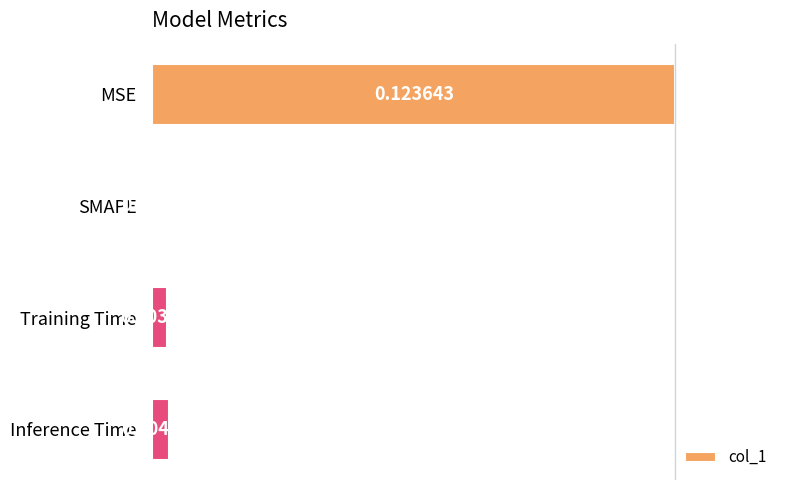

At which category does the chart reach its peak across all series?

MSE